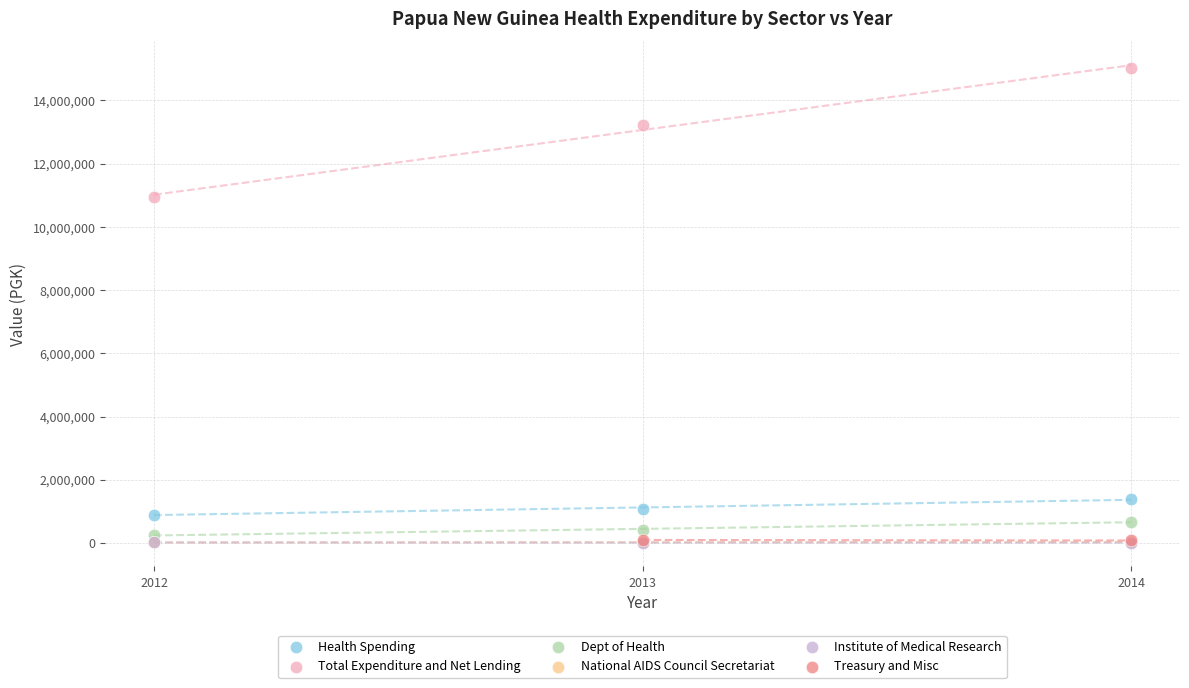

Which series has the largest Y range (max minus min)?

Total Expenditure and Net Lending